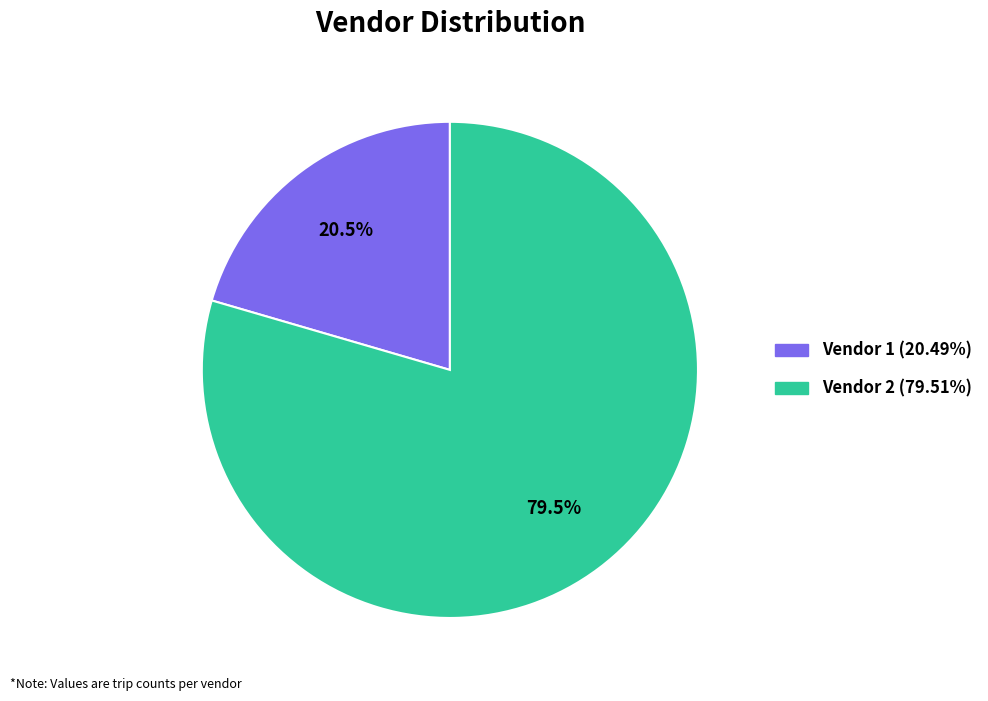

How many slices are in this pie chart?

2